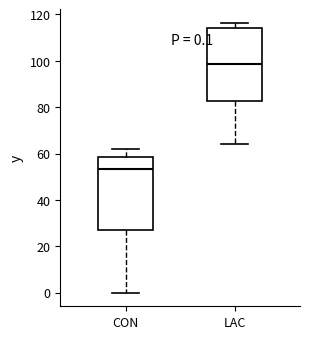

Which box's median line is the highest?

LAC